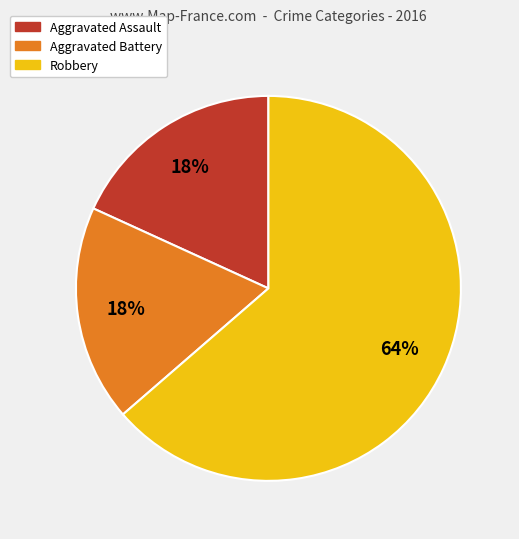

To the nearest percent, what is the combined percentage of Aggravated Battery and Robbery?

82%